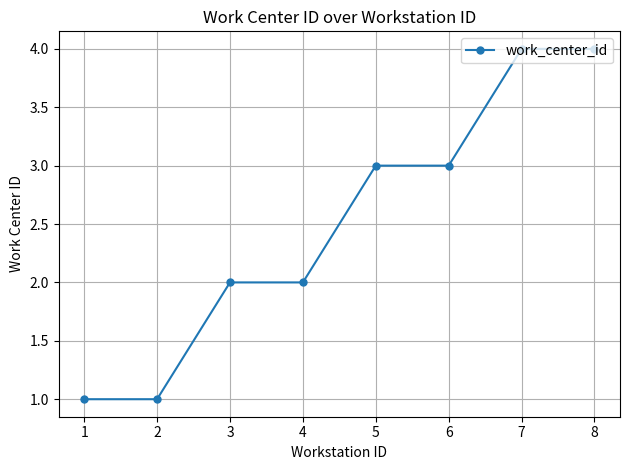

What is the ratio of the value at 6 to the value at 1?

3.0